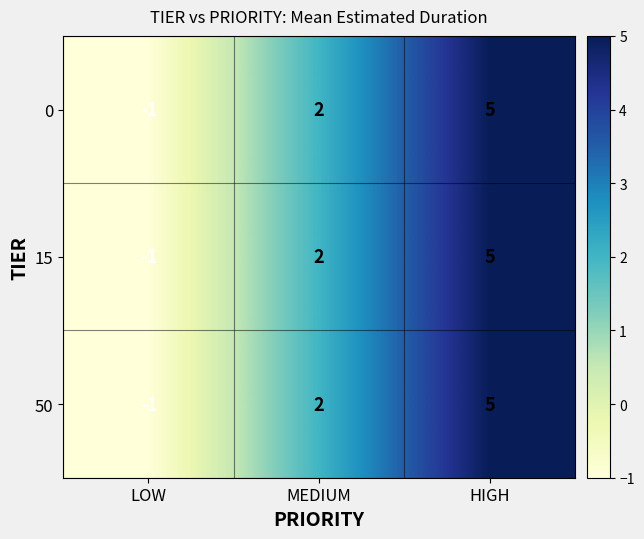

What is the sum of the 15 values at HIGH and LOW?

4